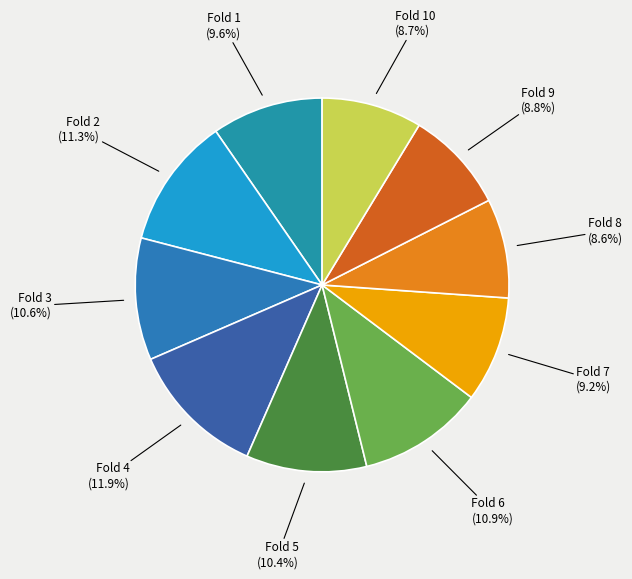

Which slice is the largest?

Fold 4 (11.9%)